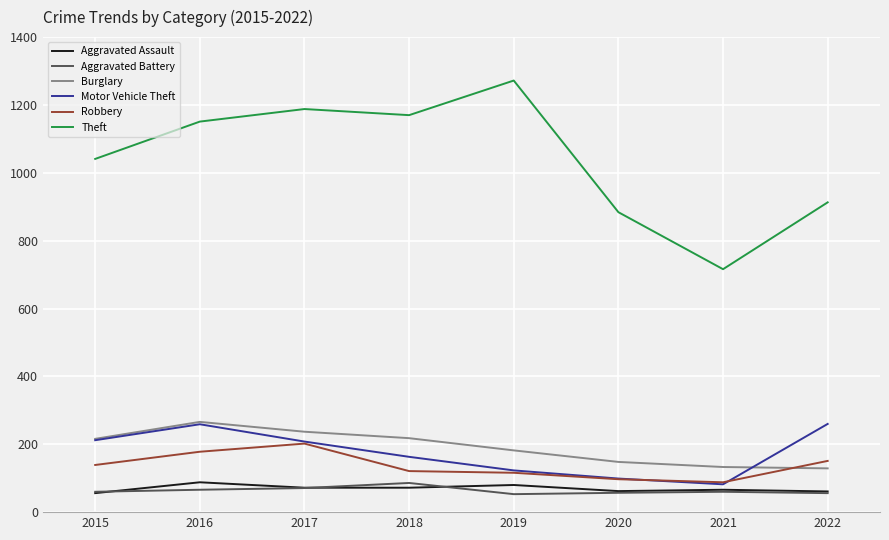

Which series has the largest total across all categories?

Theft